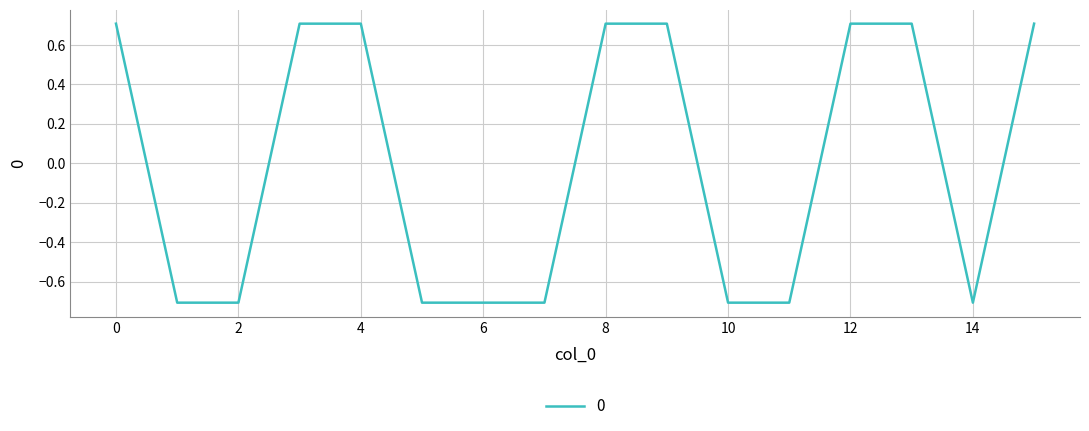

What is the difference between the maximum and minimum values?

1.4